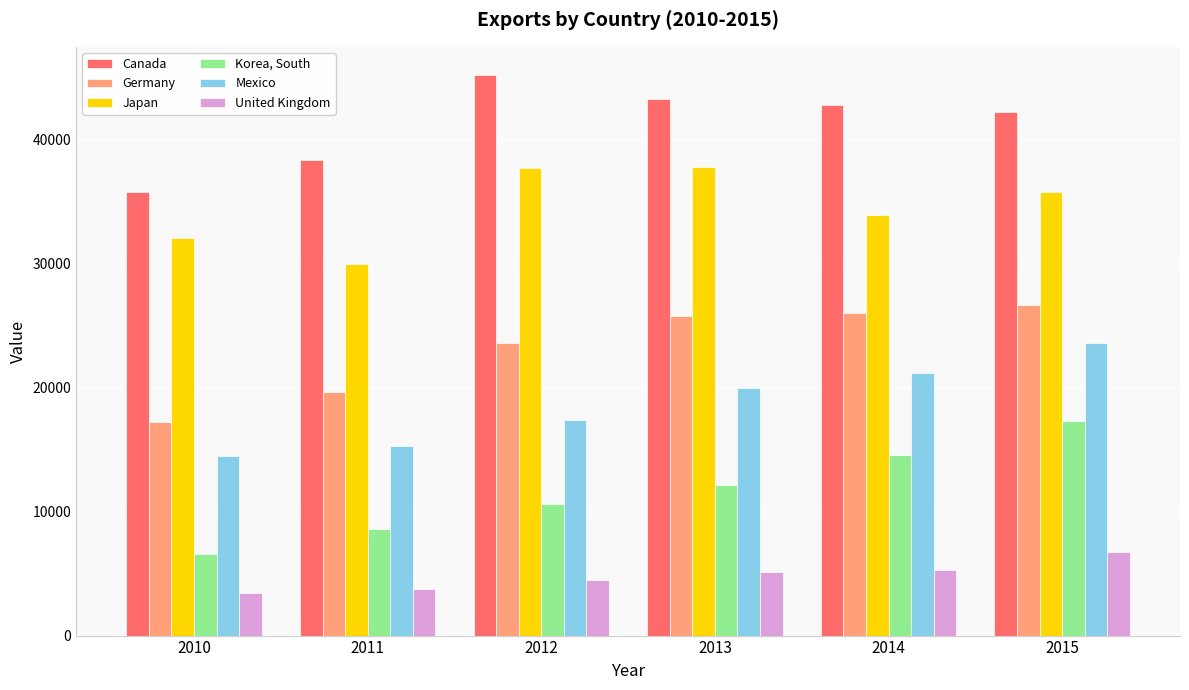

What is the value of the Korea, South bar at the 2nd from the left?

8613